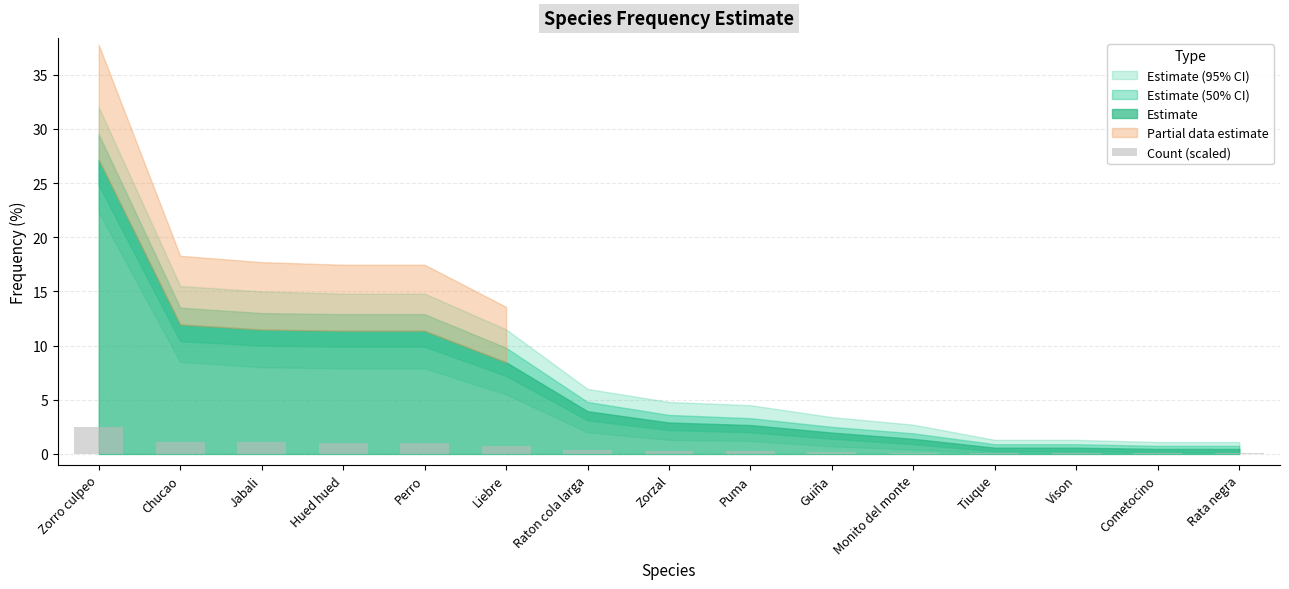

What is the sum of all values?

8.9